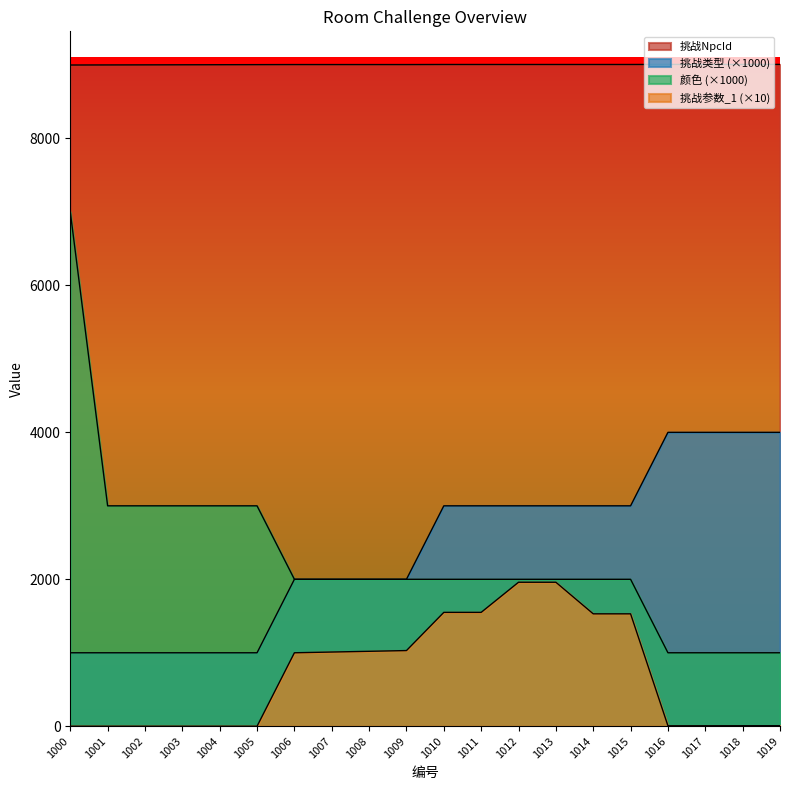

What is the difference between the maximum and minimum values in the 挑战NpcId series?

8.0